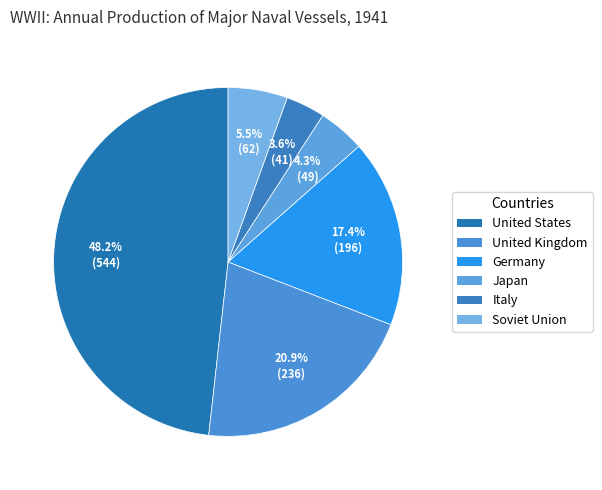

How many slices are in this pie chart?

6